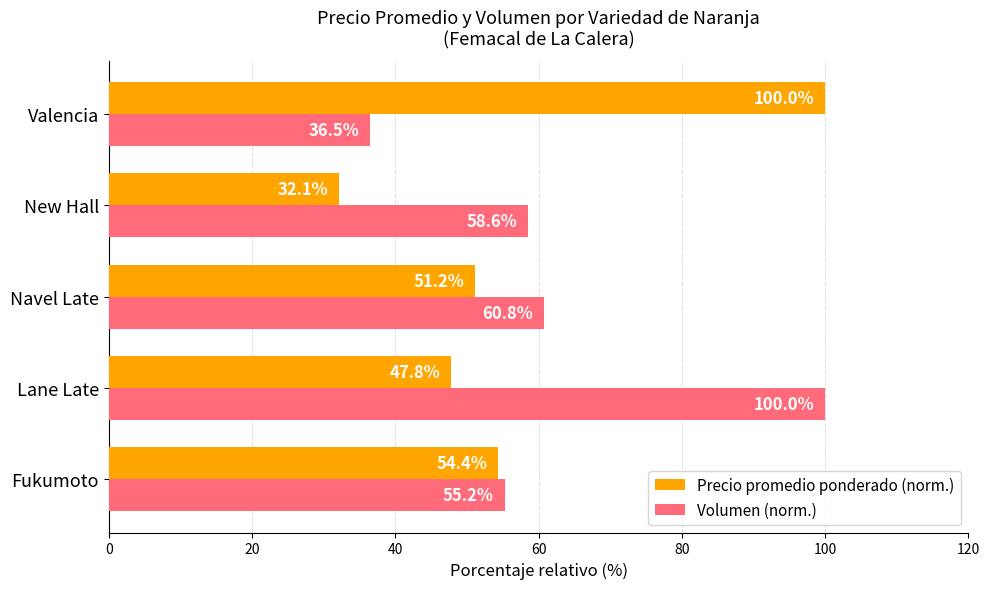

Between Navel Late and New Hall, which series saw the biggest shift?

Precio promedio ponderado (norm.)